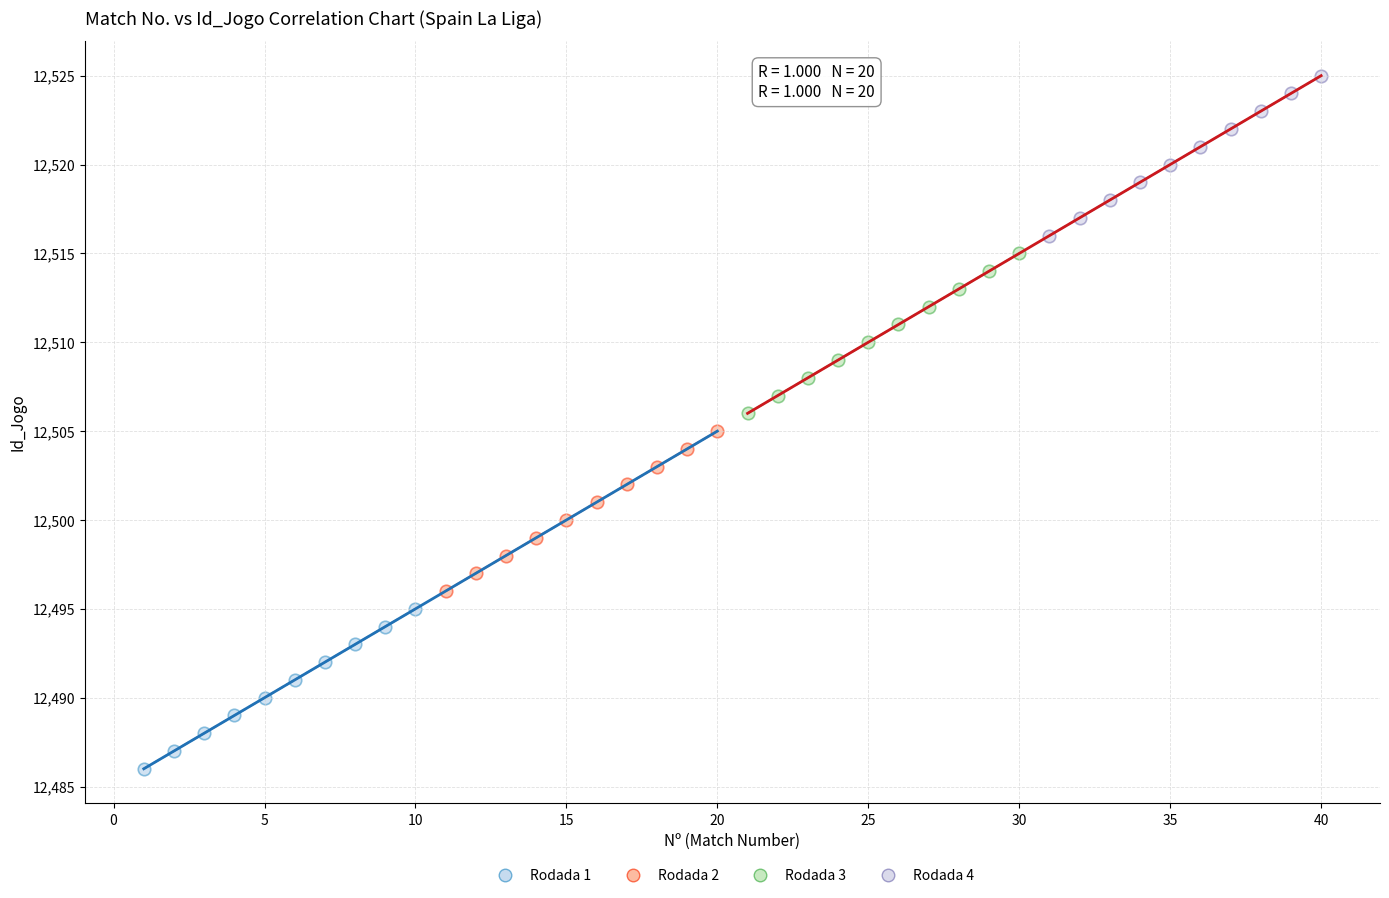

What are all the series names shown in the legend?

Rodada 1, Rodada 2, Rodada 3, Rodada 4